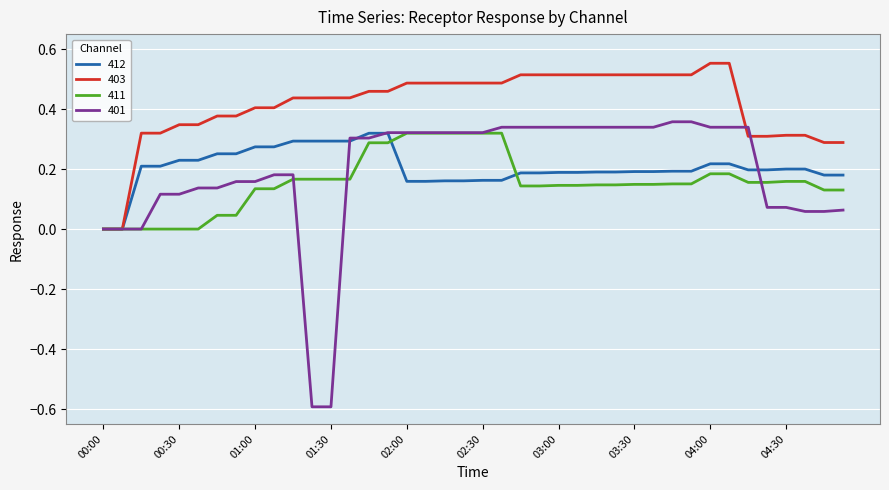

What is the lowest value of the 401 series?

-0.6